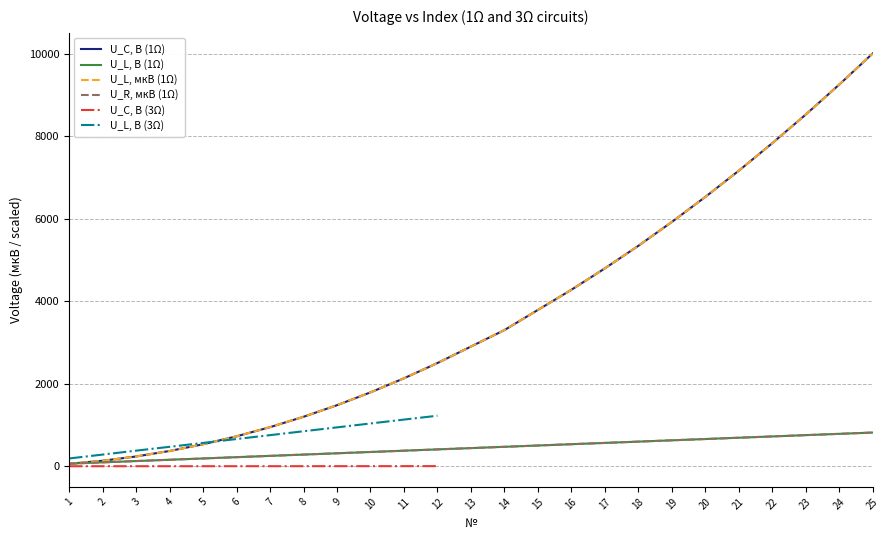

True or false: U_C, B (1Ω) and U_L, мкВ (1Ω) intersect in this chart.

False